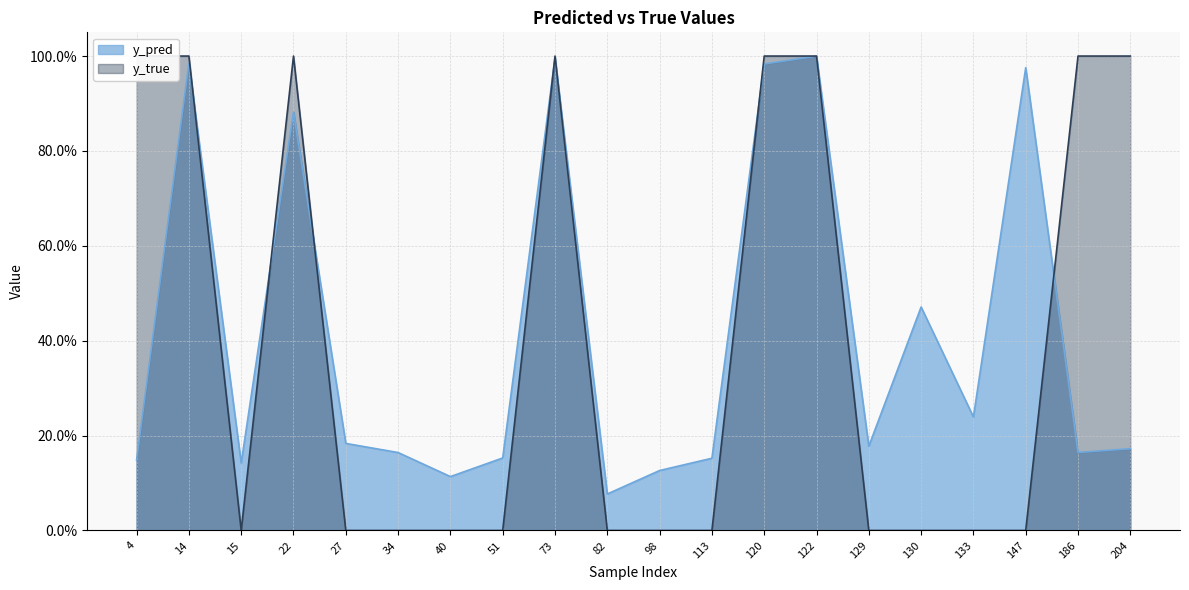

What is the sum of all y_true values?

8.0